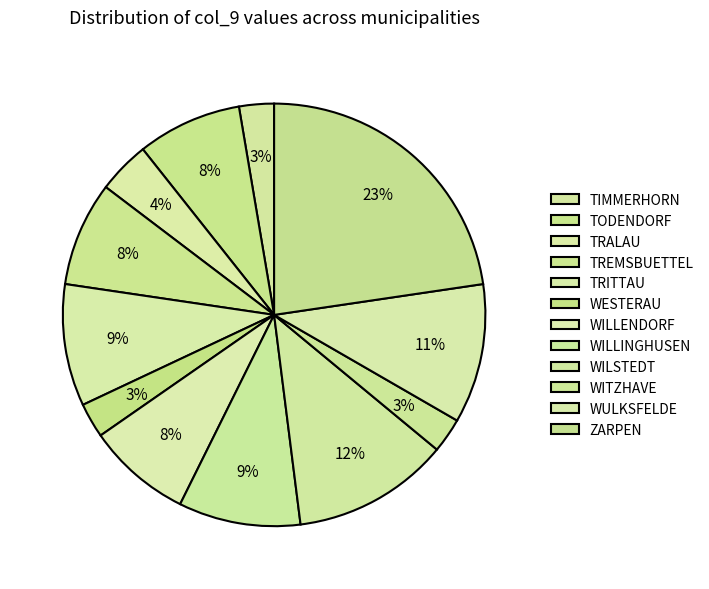

Count the number of slices in the pie.

12